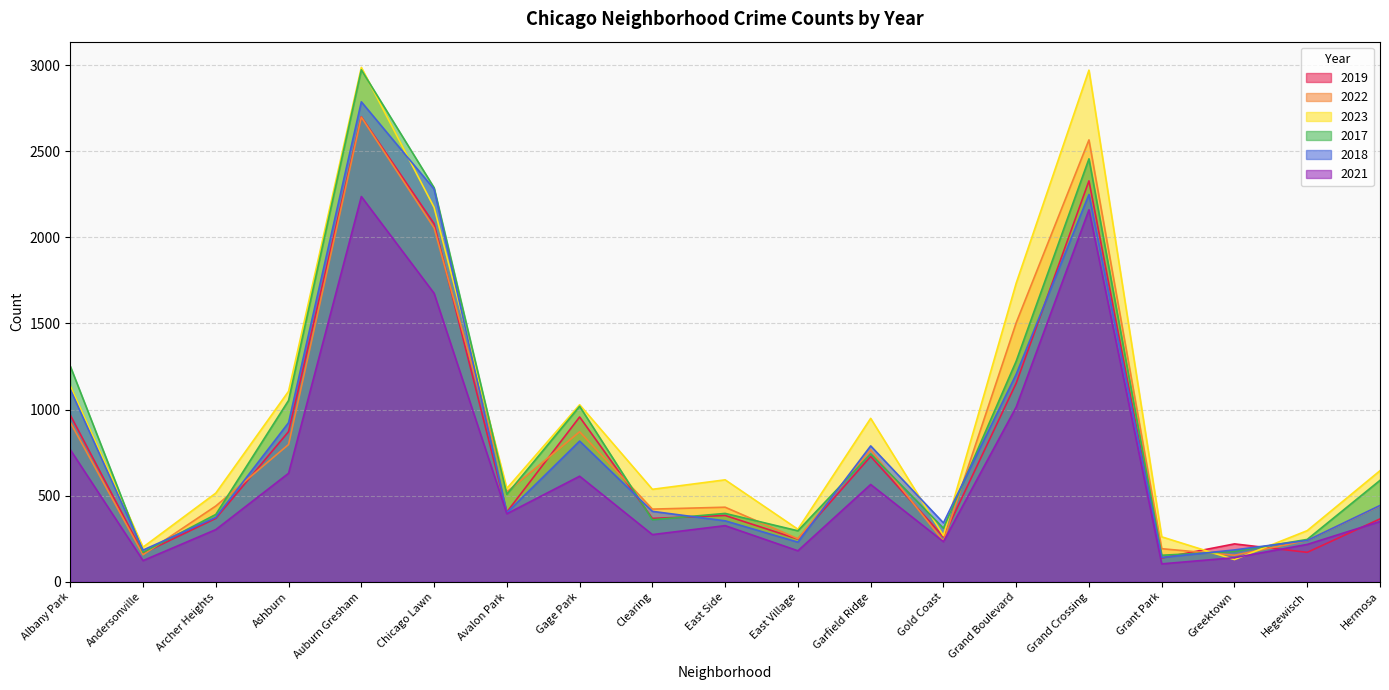

How many lines are shown in the chart?

6